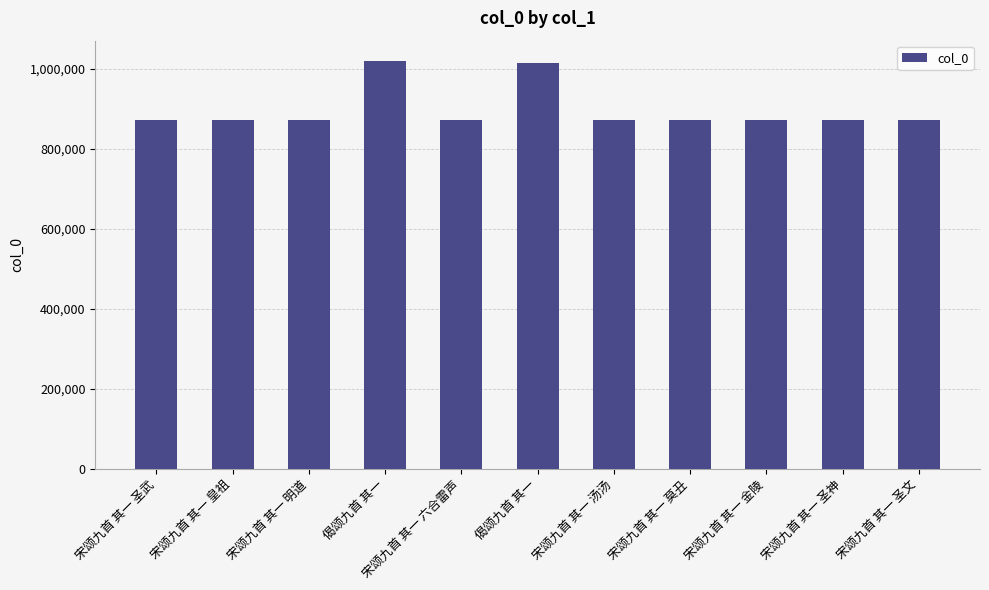

List the labels in order of value, smallest first.

宋颂九首 其一 六合雷声, 宋颂九首 其一 圣文, 宋颂九首 其一 圣武, 宋颂九首 其一 圣神, 宋颂九首 其一 汤汤, 宋颂九首 其一 明道, 宋颂九首 其一 金陵, 宋颂九首 其一 皇祖, 宋颂九首 其一 莫丑, 偈颂九首 其一, 偈颂九首 其一